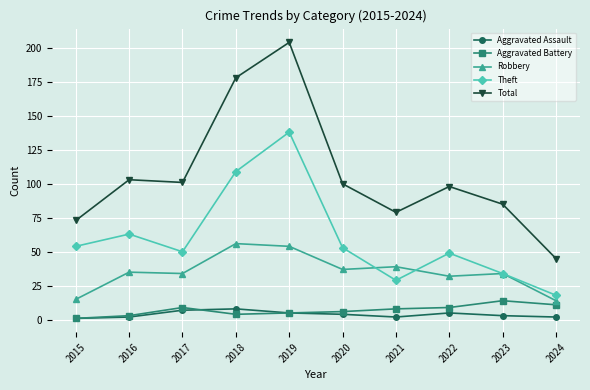

Reading left to right, list all the values displayed in this chart.

Aggravated Assault: 1	2	7	8	5	4	2	5	3	2
Aggravated Battery: 1	3	9	4	5	6	8	9	14	11
Robbery: 15	35	34	56	54	37	39	32	34	14
Theft: 54	63	50	109	138	53	29	49	34	18
Total: 73	103	101	178	204	100	79	98	85	45